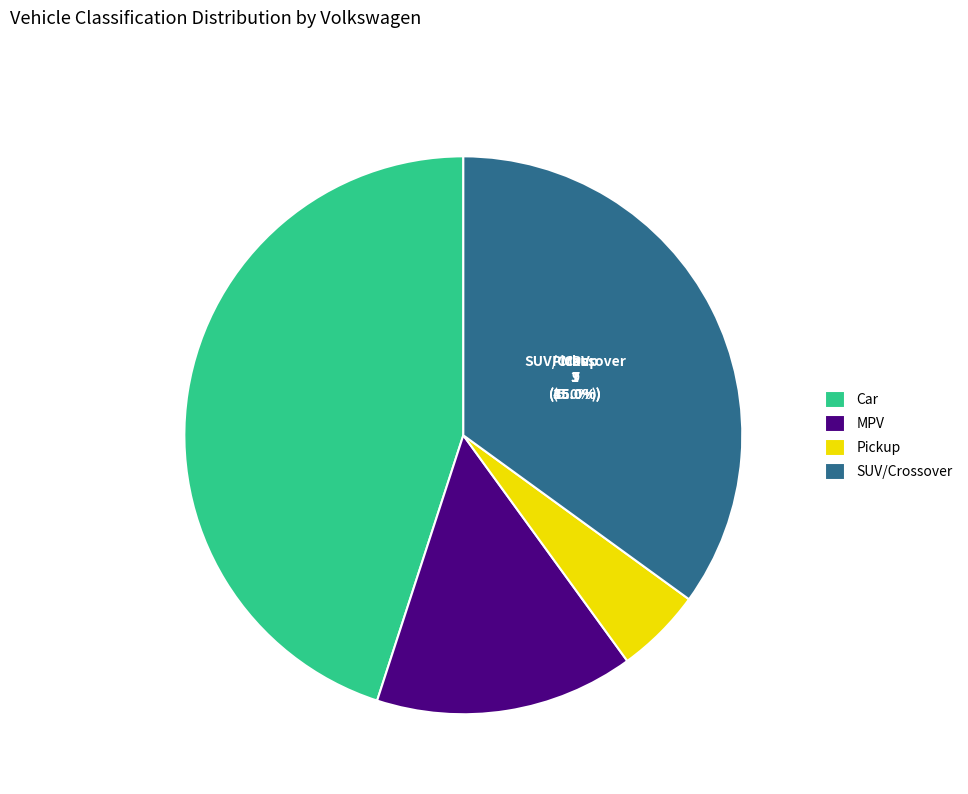

Is there a majority slice in this chart?

No